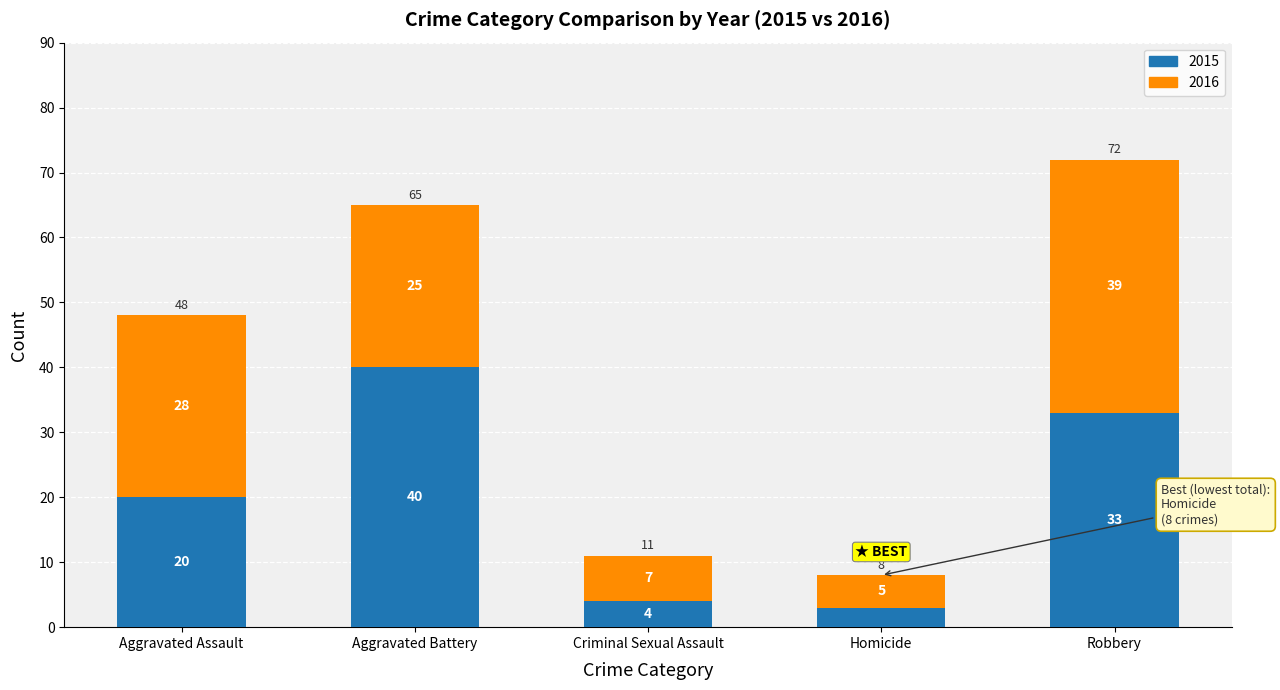

Which category has the highest value in the 2015 series?

Aggravated Battery